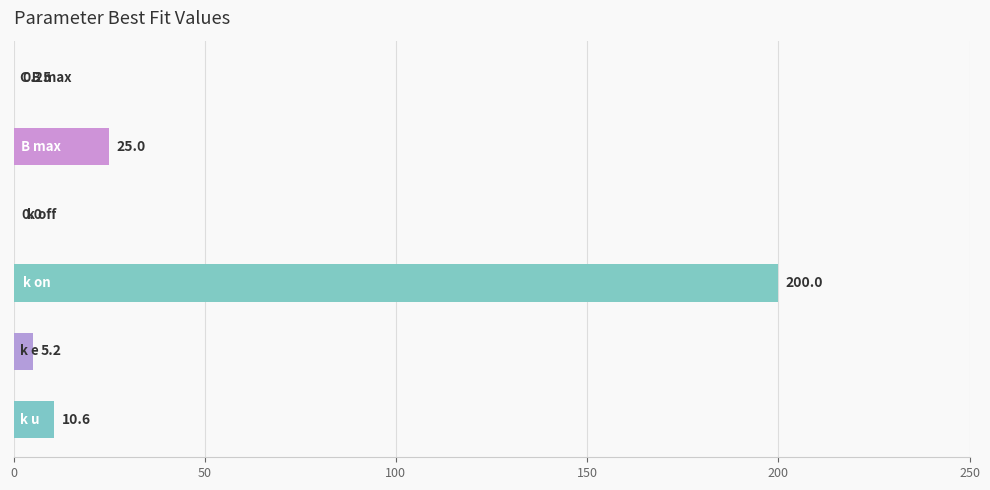

What is the difference between the second highest and second lowest values?

24.8